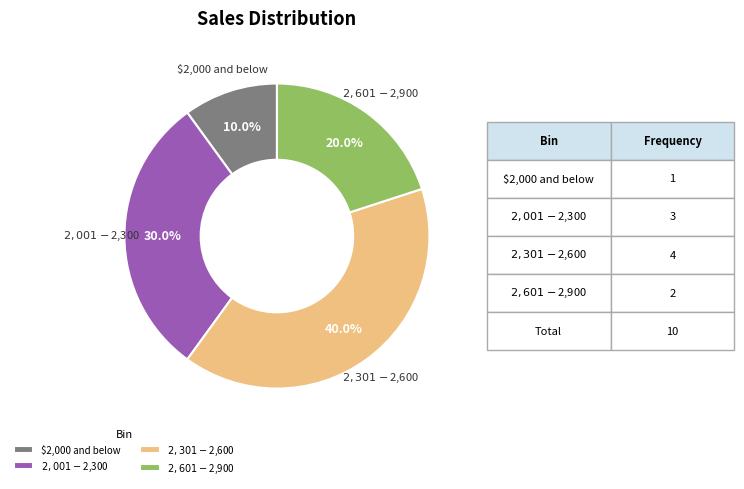

What is the largest slice in the pie chart?

$2,301 - $2,600